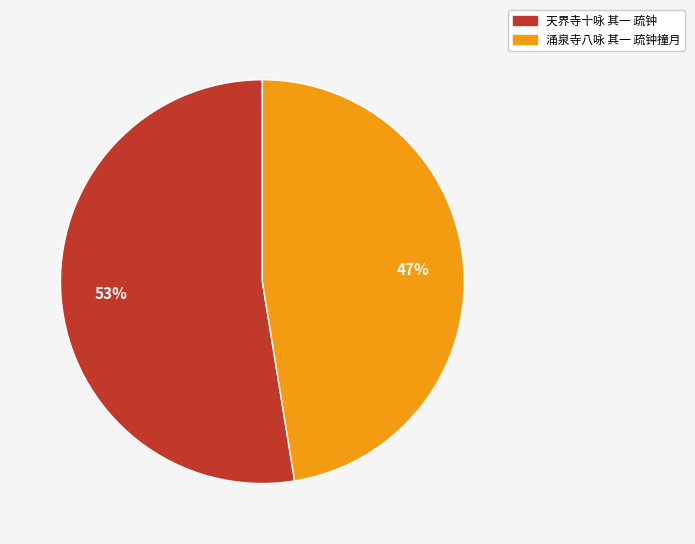

To the nearest percent, what is the average slice percentage?

50%